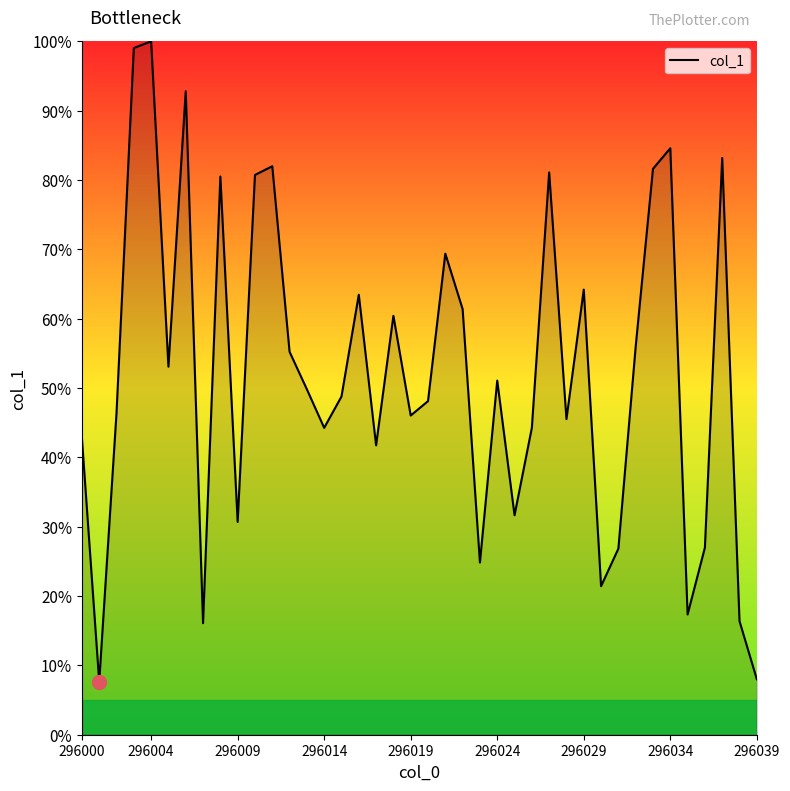

What is the difference between the maximum and minimum values?

92.4